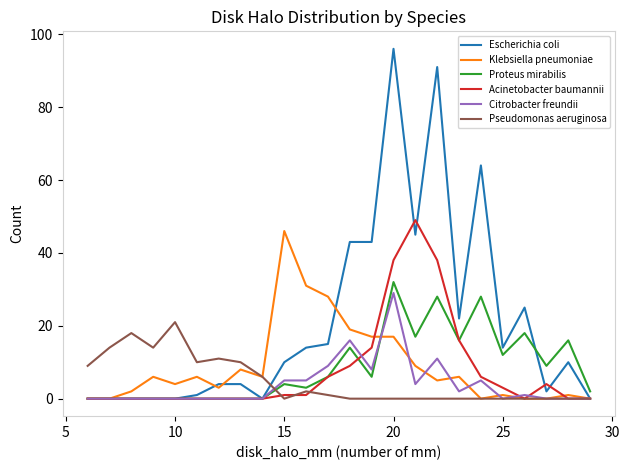

Which series has the largest range (max minus min)?

Escherichia coli